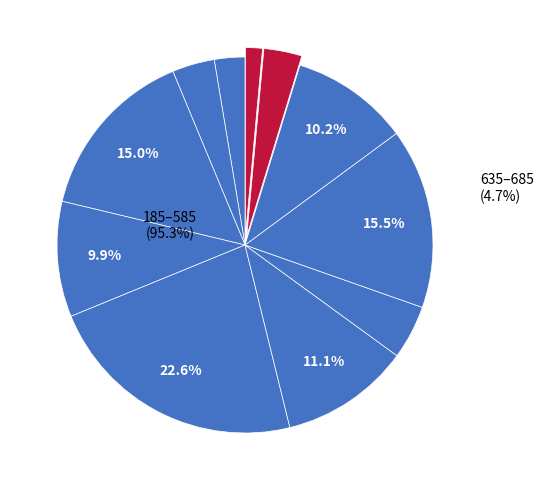

What percentage is the 635 slice, to the nearest percent?

3%